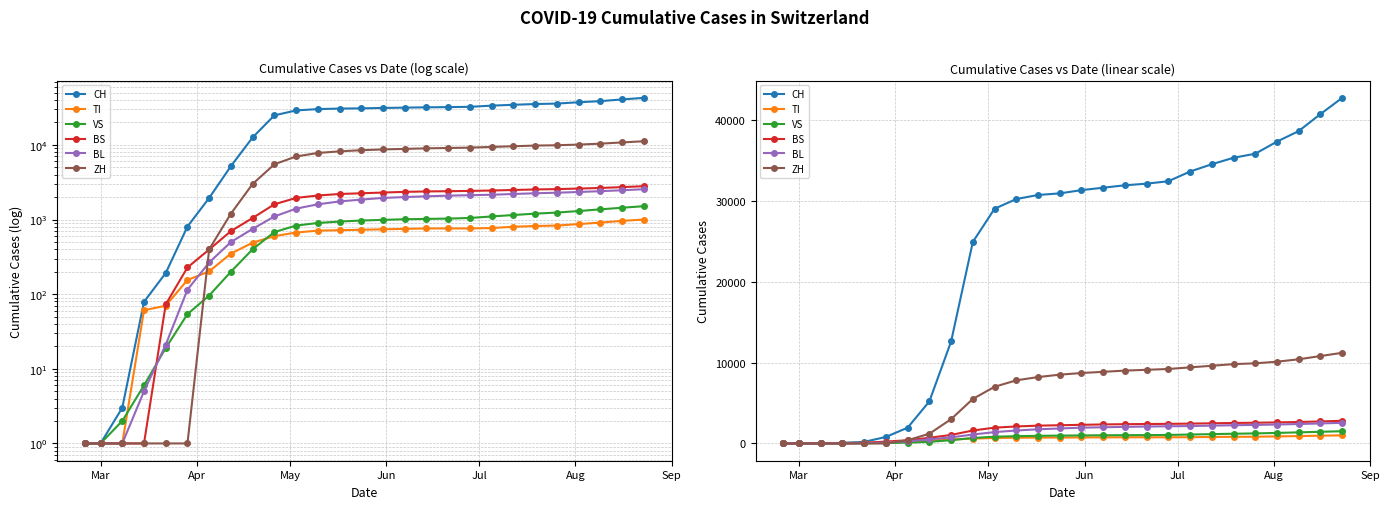

How many data points does each series have?

27